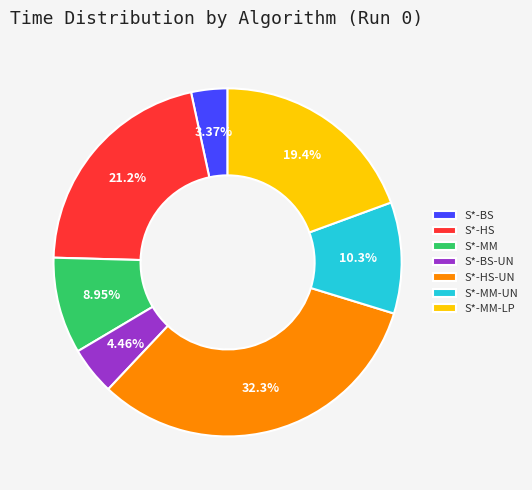

Is S*-MM the majority of the pie?

No